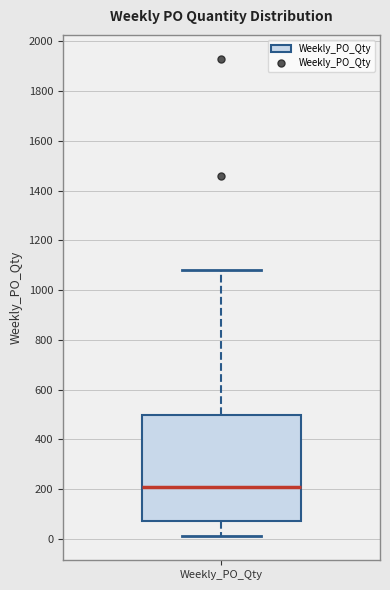

Transcribe this box plot: give where the median line is, the range the box spans, and where the two whiskers end, as read against the y-axis. The values are not printed on the chart, so give them approximately, as read against the axis.

median 220, box 80 to 500, whiskers 20 to 1080